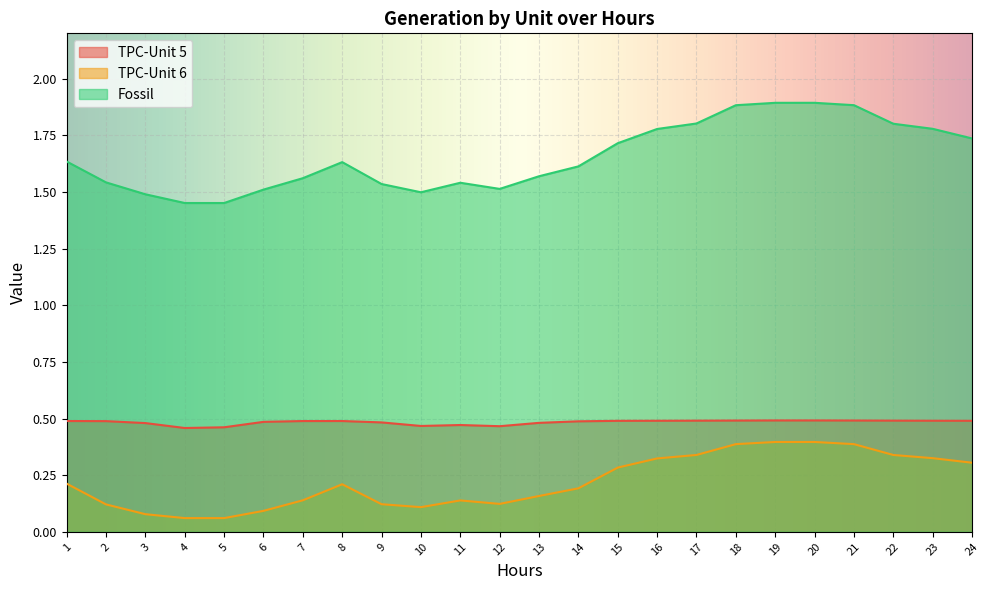

Is the value of TPC-Unit 6 at 10 greater than the value of Fossil at 17?

No